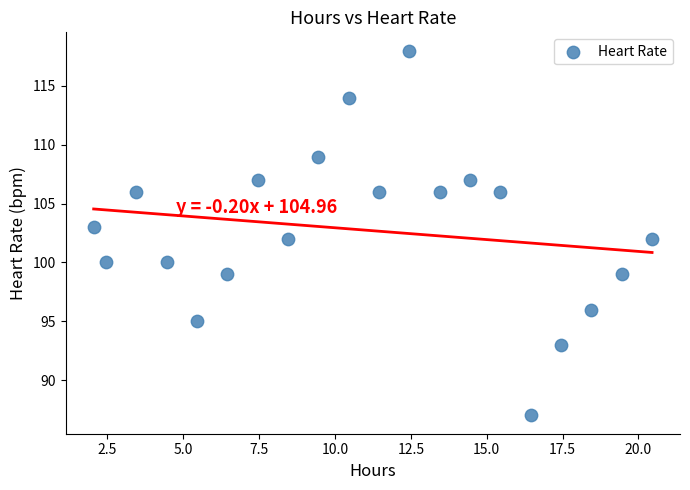

What is the range of Y values (max minus min)?

31